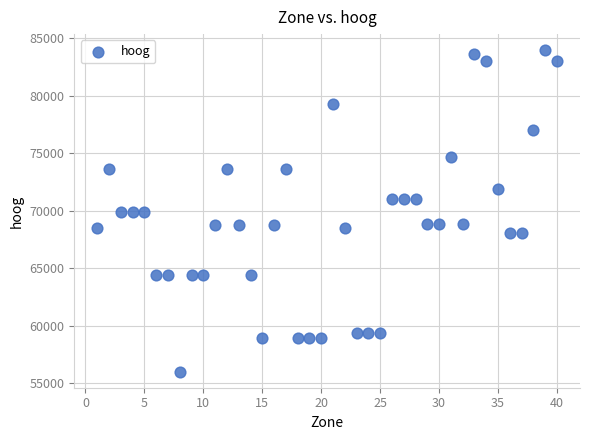

What is the range of X values (max minus min)?

39.0